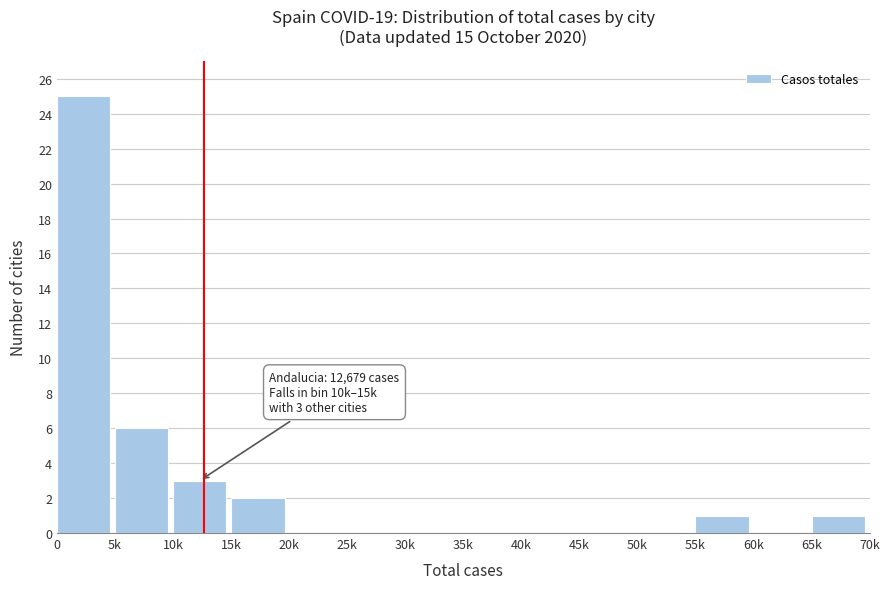

Reading left to right, extract all data points from this chart.

0=25	5k=6	10k=3	15k=2	20k=0	25k=0	30k=0	35k=0	40k=0	45k=0	50k=0	55k=1	60k=0	65k=1